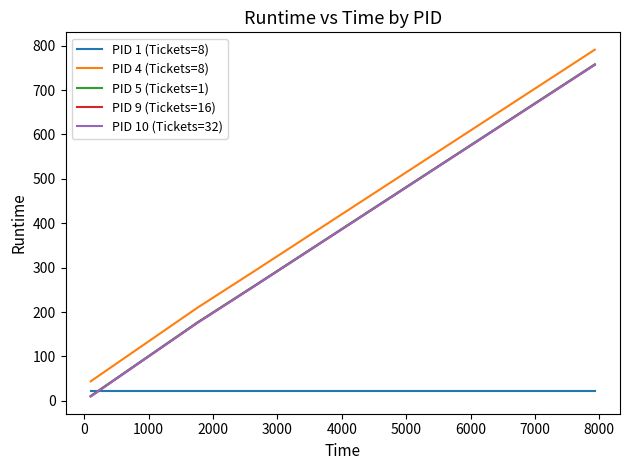

Does the chart display data point markers on the line(s)?

No